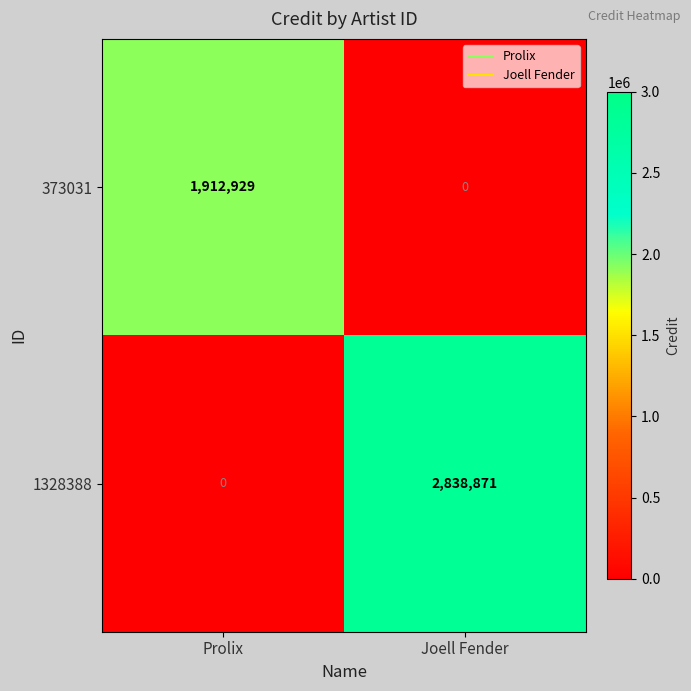

Reading right to left, list all the values displayed in this chart.

373031: Joell Fender=0	Prolix=1912929
1328388: Joell Fender=2838871	Prolix=0